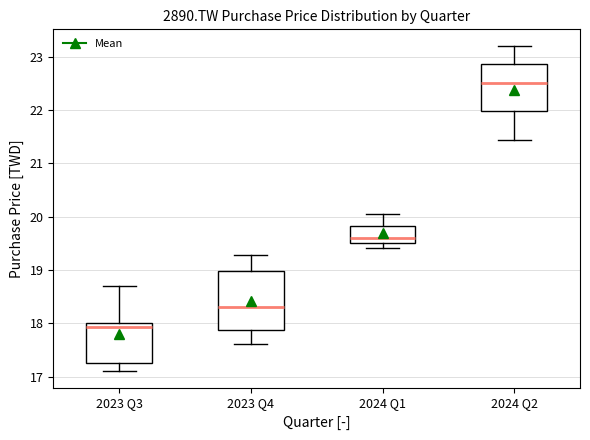

Comparing the boxes themselves (not the whiskers), which one is the tallest?

2023 Q4